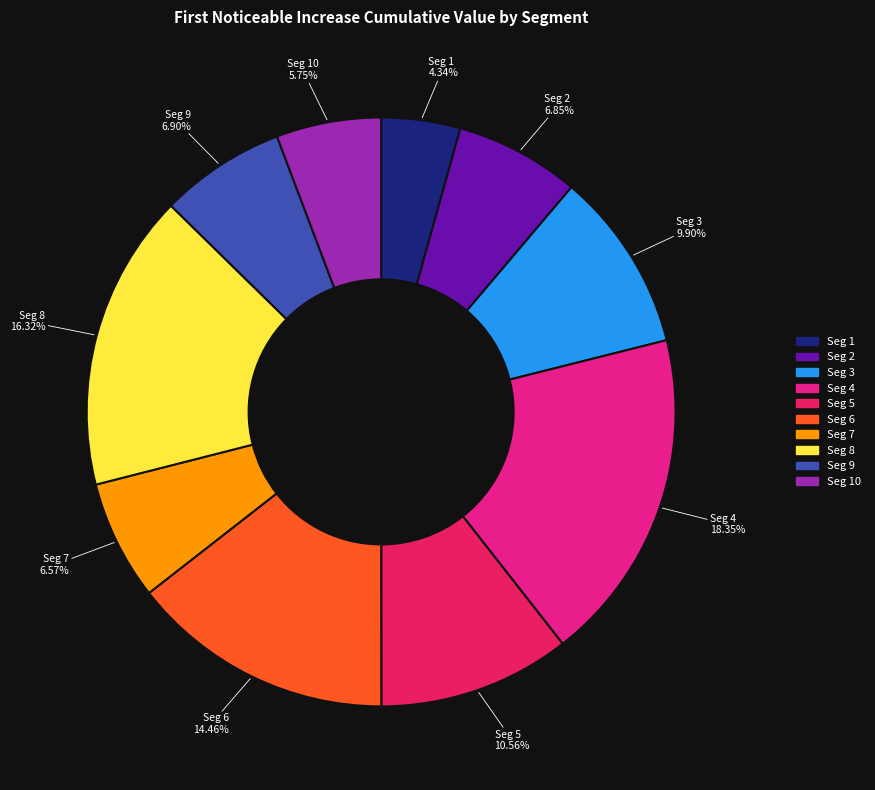

Does any single category account for the majority?

No